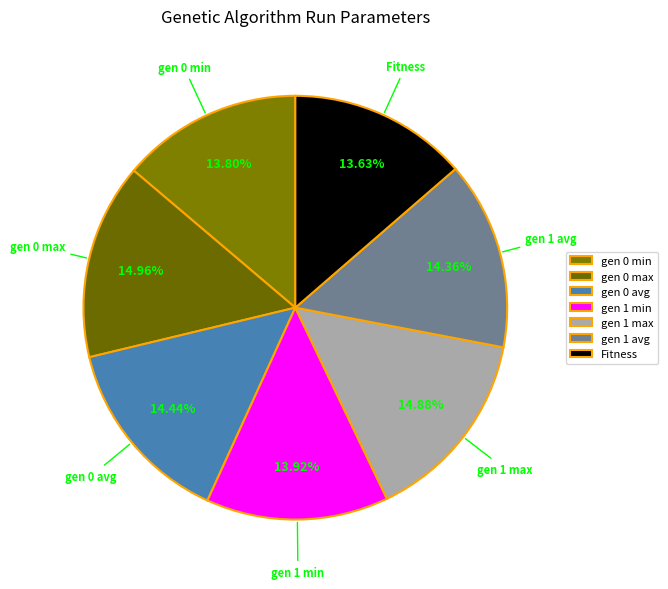

To the nearest percent, what percentage of the pie is gen 0 avg?

14%